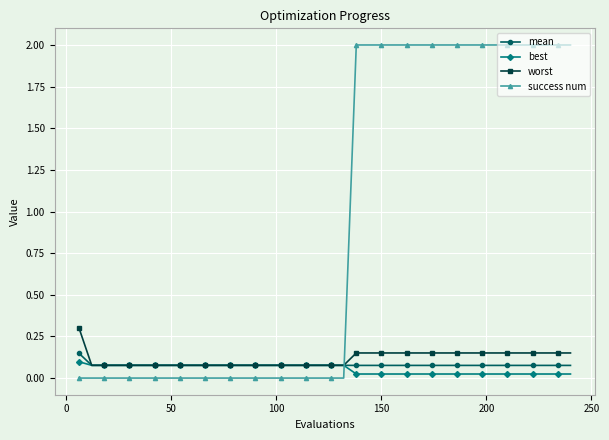

Is this an area chart (filled region under the line)?

No